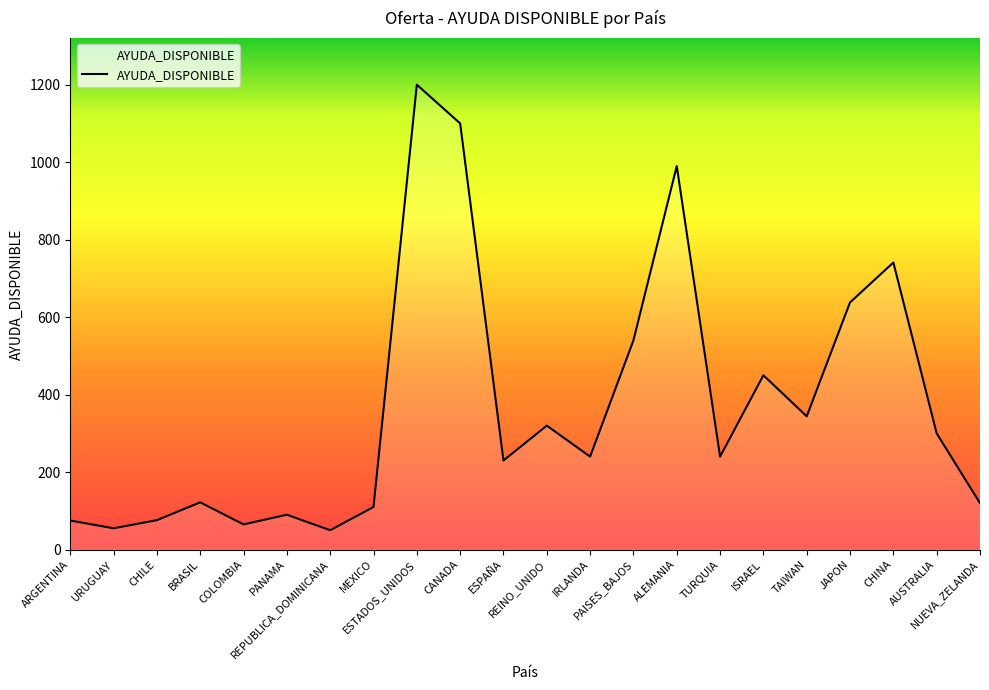

How many interior local valleys (lower than both neighbors) does the data have?

7